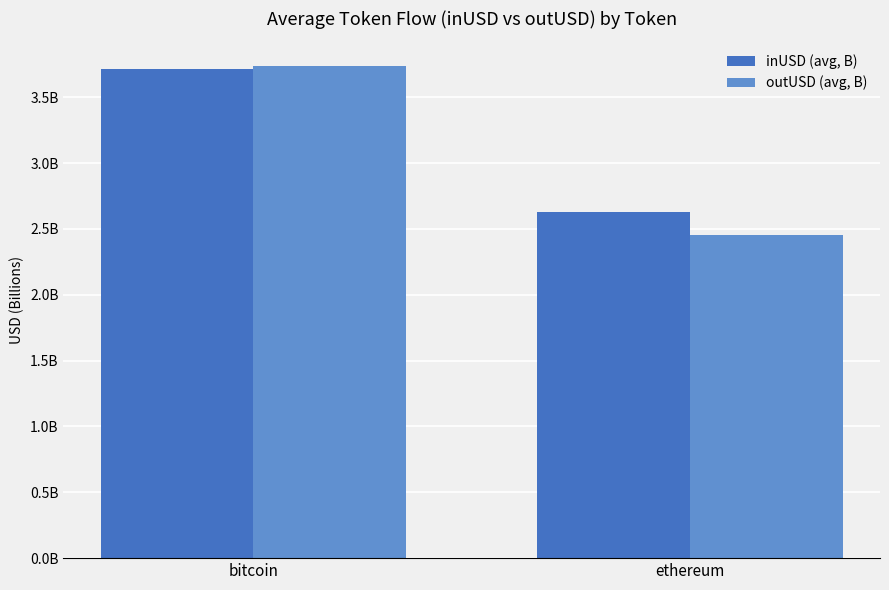

What is the highest value of the outUSD (avg, B) series?

3.7